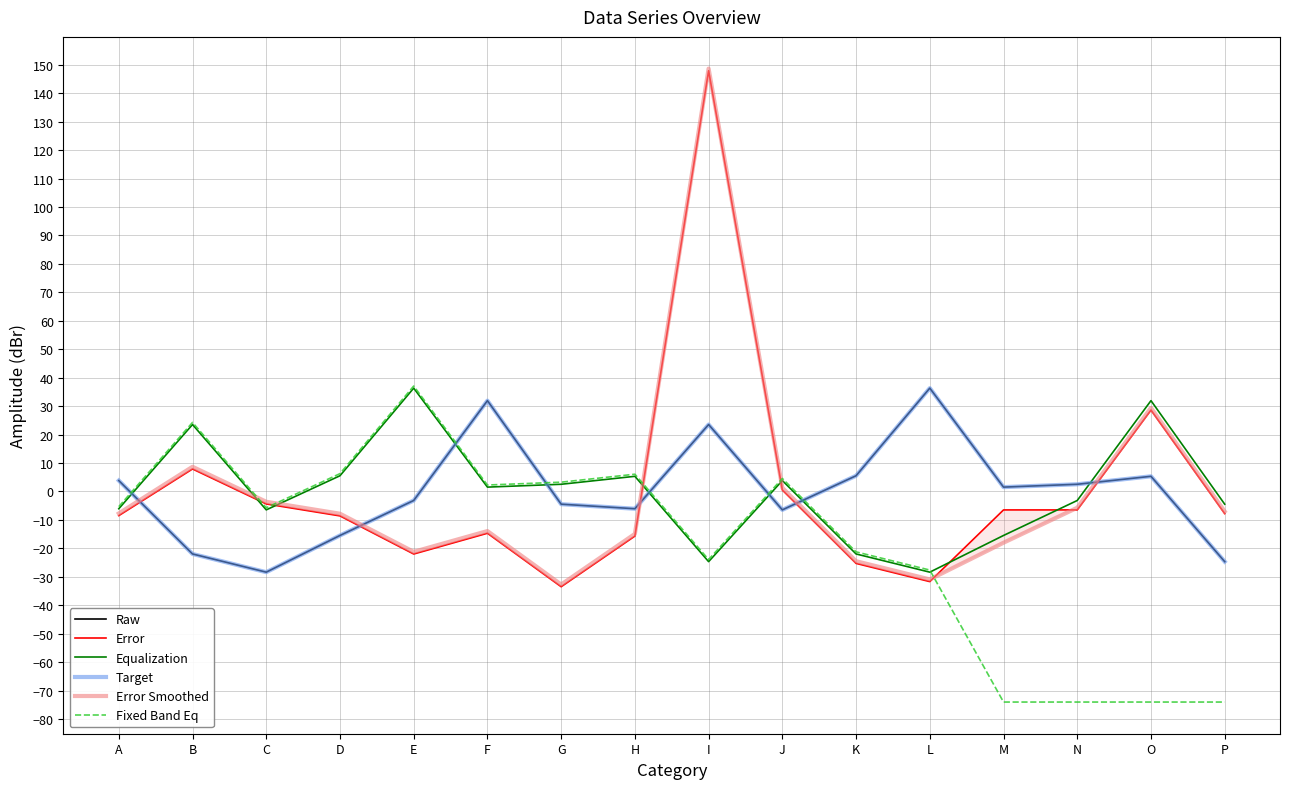

Reading left to right, transcribe all the data shown in this chart.

Raw: 3.8	-22.0	-28.4	-15.5	-3.2	31.9	-4.5	-6.1	23.5	-6.5	5.5	36.3	1.5	2.5	5.3	-24.7
Error: -8.5	7.9	-4.4	-8.6	-22.0	-14.7	-33.5	-15.7	147.9	0.5	-25.3	-31.7	-6.5	-6.5	28.6	-7.8
Equalization: -6.1	23.5	-6.5	5.5	36.3	1.5	2.5	5.3	-24.7	3.8	-22.0	-28.4	-15.5	-3.2	31.9	-4.5
Target: 3.8	-22.0	-28.4	-15.5	-3.2	31.9	-4.5	-6.1	23.5	-6.5	5.5	36.3	1.5	2.5	5.3	-24.7
Error Smoothed: -7.7	8.7	-3.6	-7.8	-21.2	-13.9	-32.7	-14.9	148.7	1.3	-24.5	-30.9	-18.0	-5.7	29.4	-7.0
Fixed Band Eq: -5.3	24.3	-5.7	6.3	37.1	2.3	3.3	6.1	-23.9	4.6	-21.2	-27.6	-74.0	-74.0	-74.0	-74.0